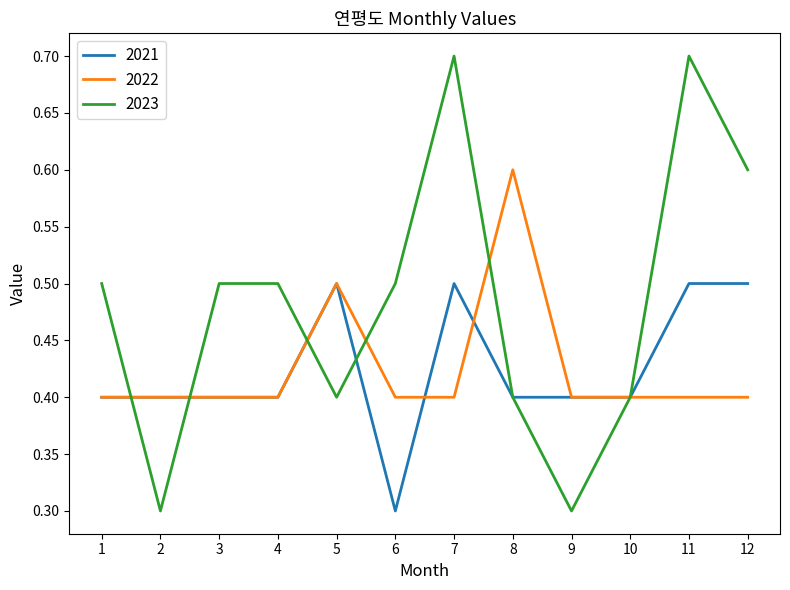

Between which two adjacent categories do 2023 and 2022 first intersect?

1 and 2